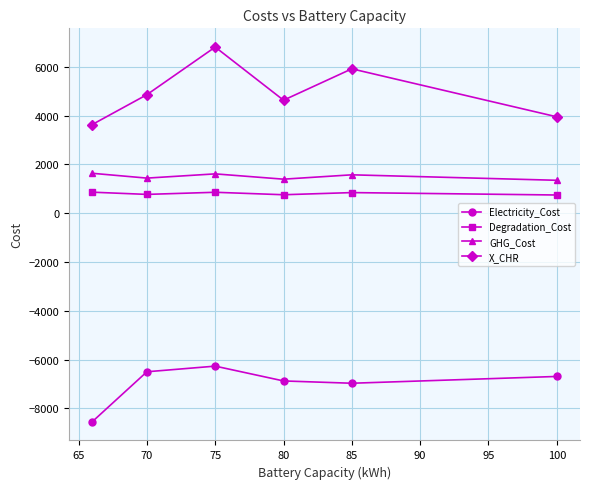

Which series has the widest spread of values?

X_CHR